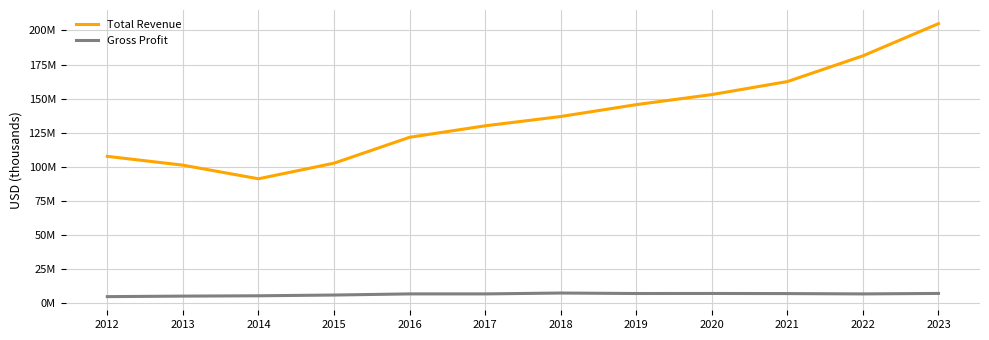

Where is Gross Profit nearest to the value 5861000?

2015